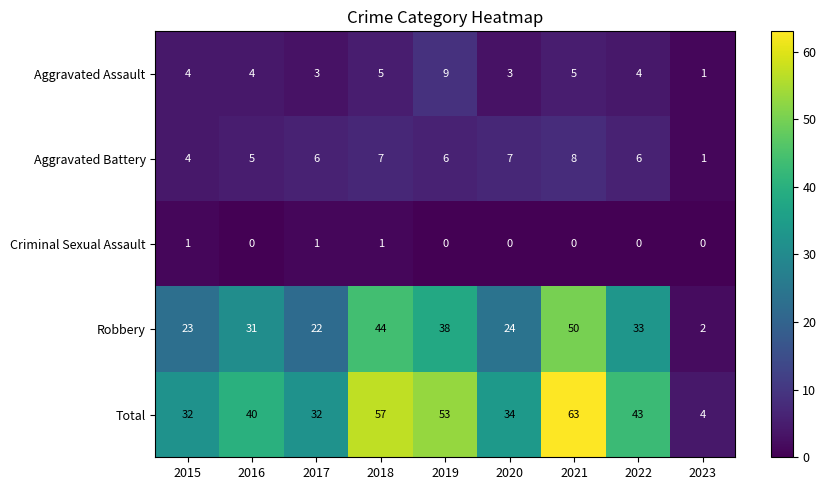

What is the difference between the maximum and minimum values in the Total series?

59